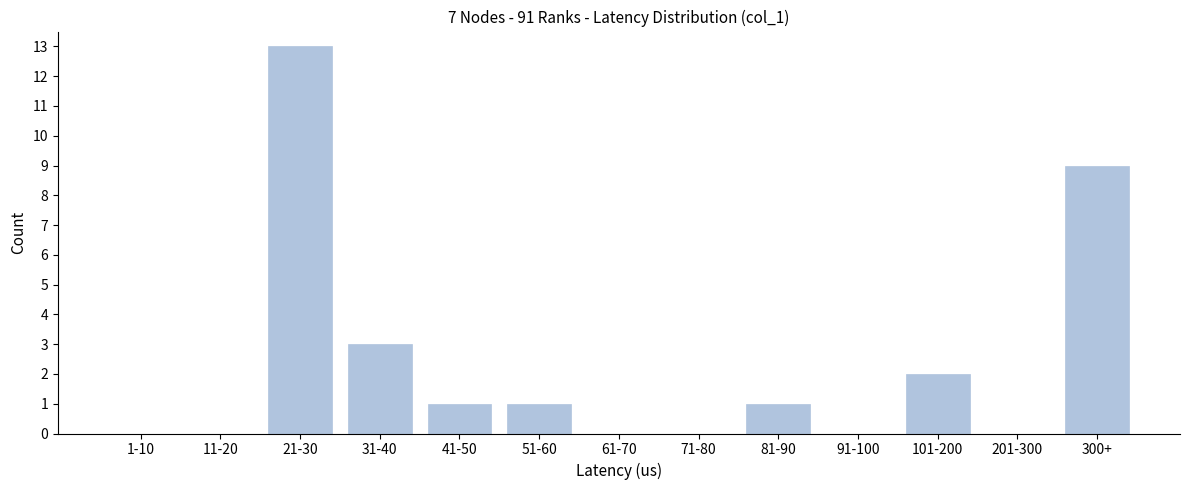

Reading left to right, what are all the values shown in this chart?

1-10=0	11-20=0	21-30=13	31-40=3	41-50=1	51-60=1	61-70=0	71-80=0	81-90=1	91-100=0	101-200=2	201-300=0	300+=9